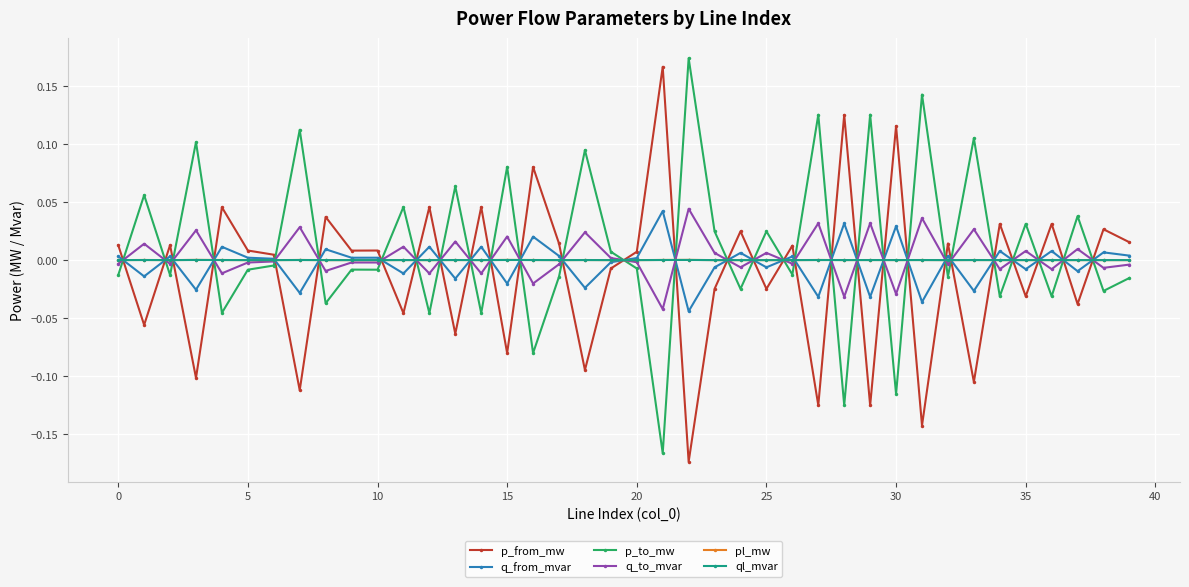

How many data points does each series have?

40